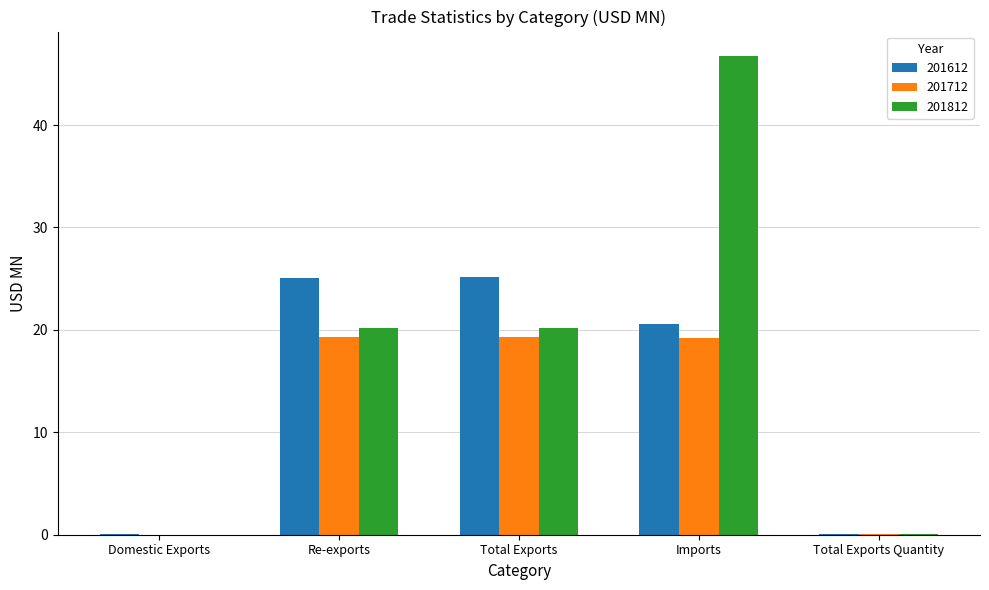

Does the chart contain stacked bars?

No